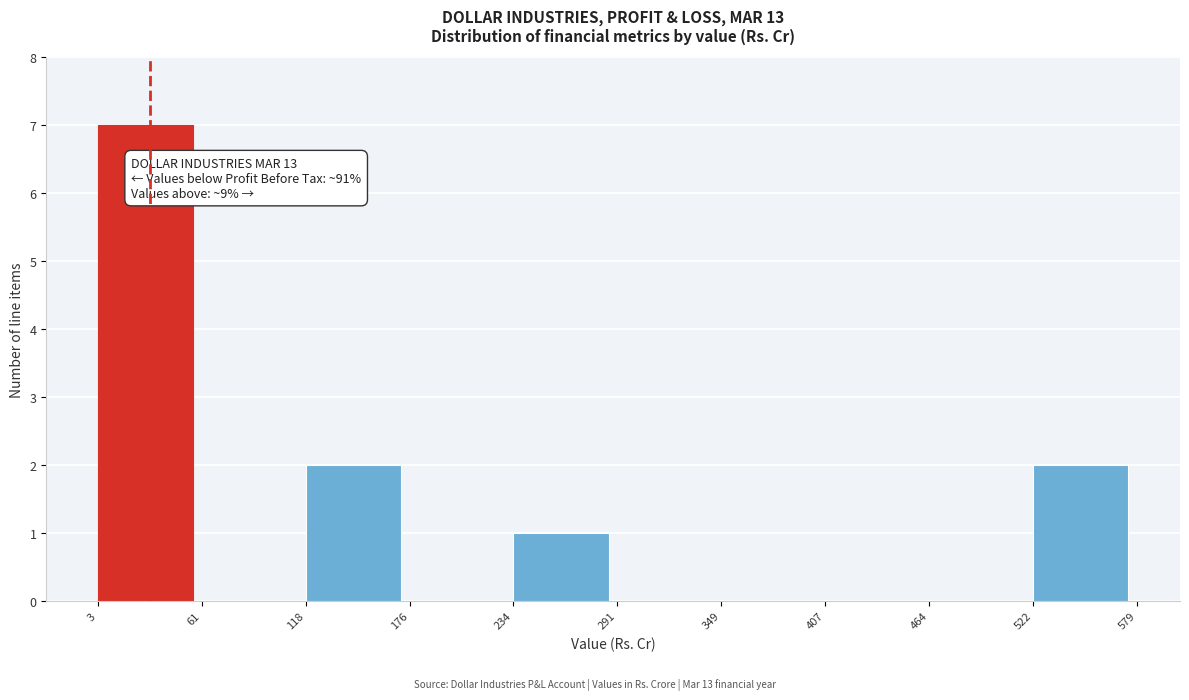

Over which range of the x-axis is the bar tallest?

3 to 61